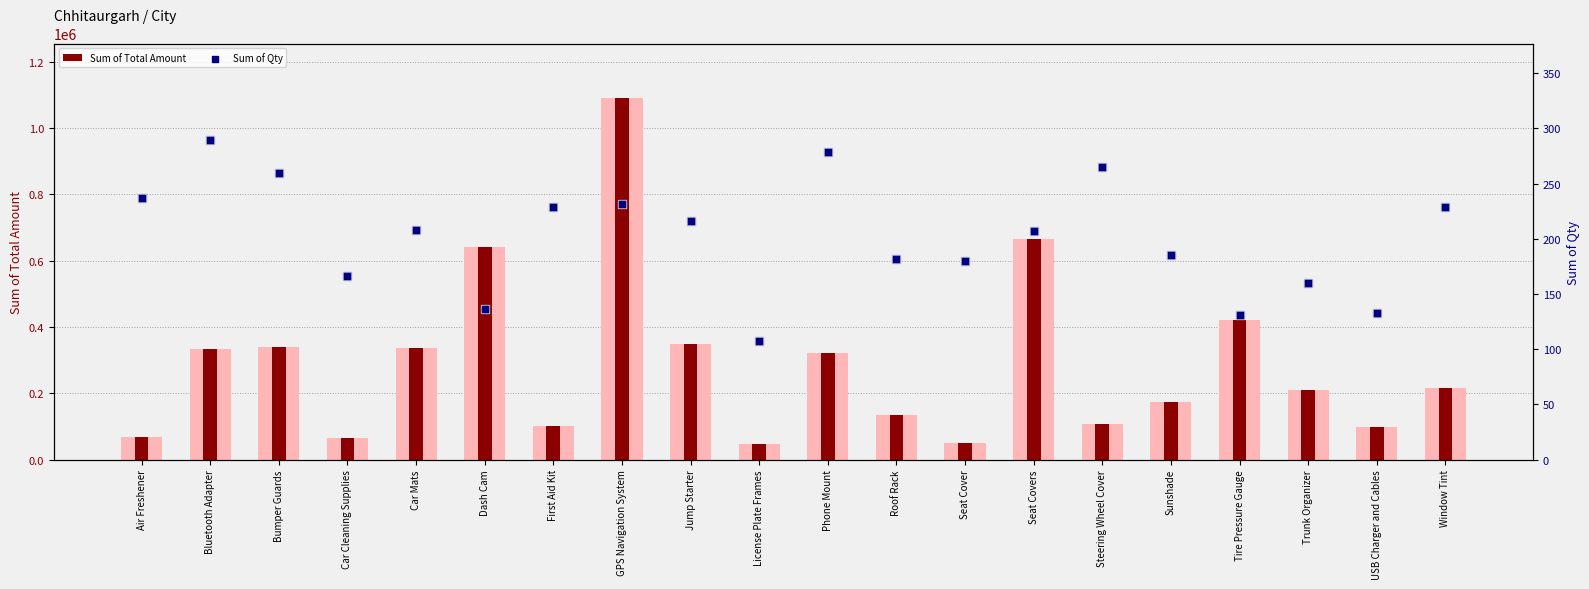

At how many categories does at least one series exceed 442535?

3